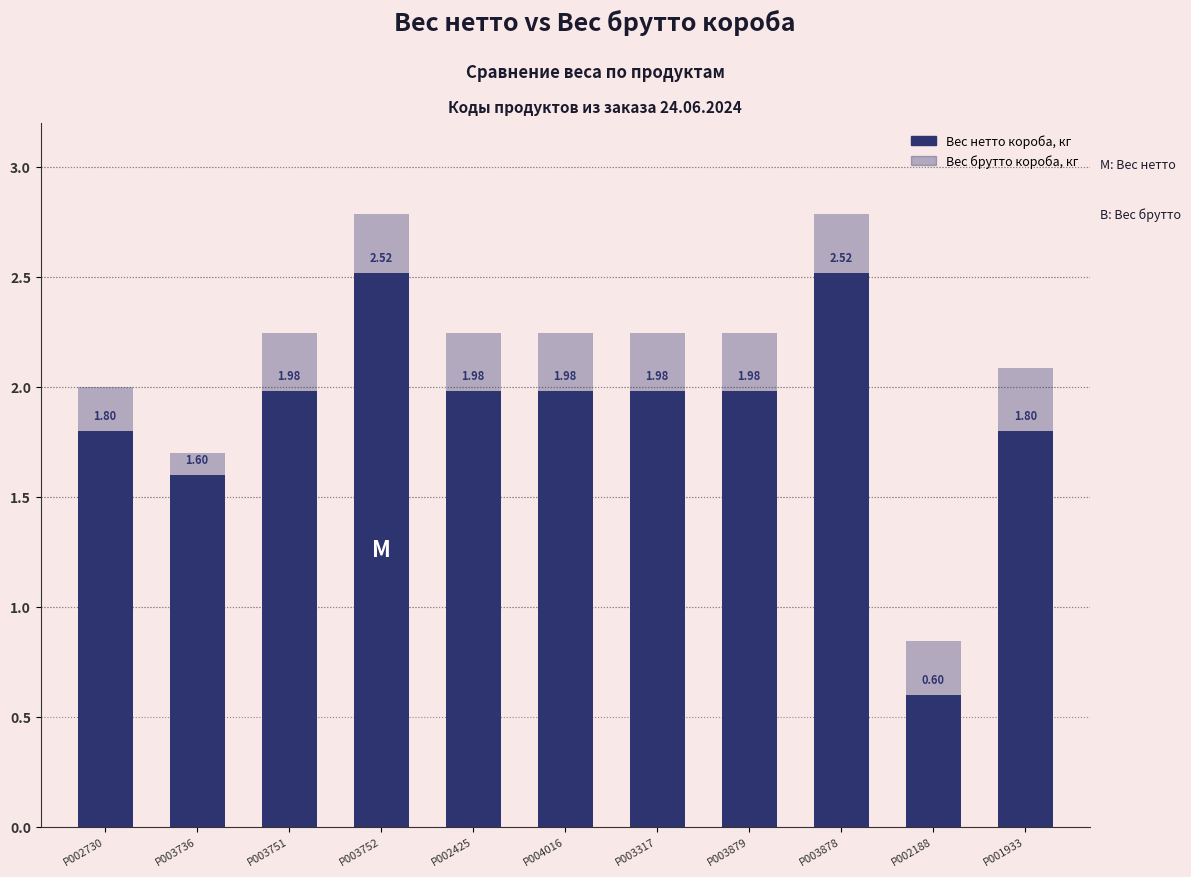

At which category is the sum across all series the highest?

P003752